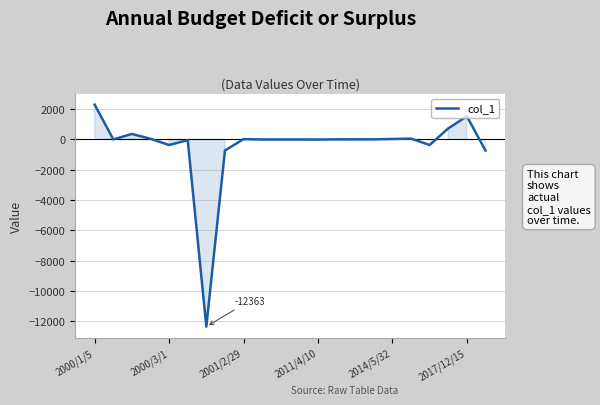

What is the maximum value shown in the chart?

2300